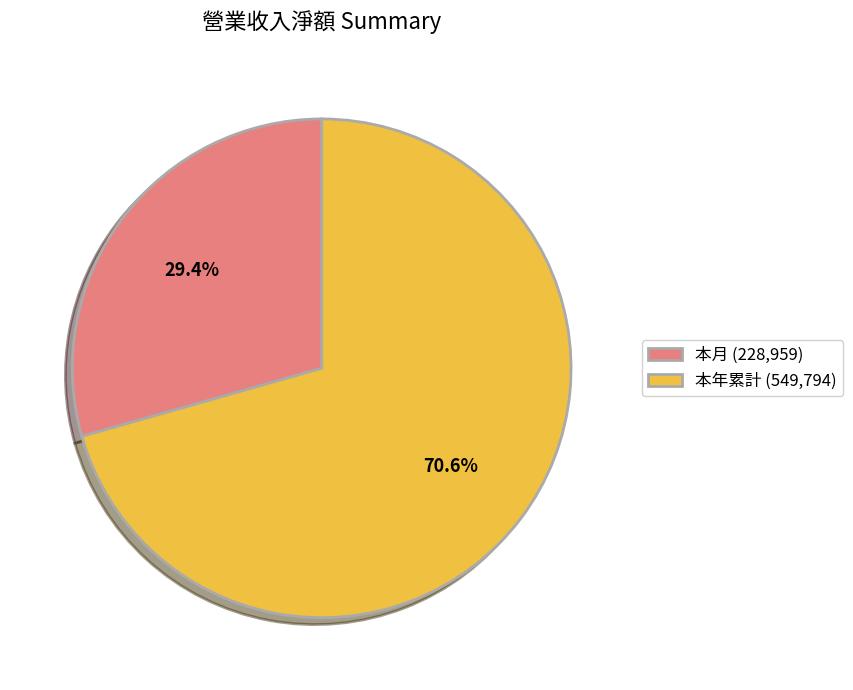

Is the sum of 本月 and 本年累計 greater than half?

Yes